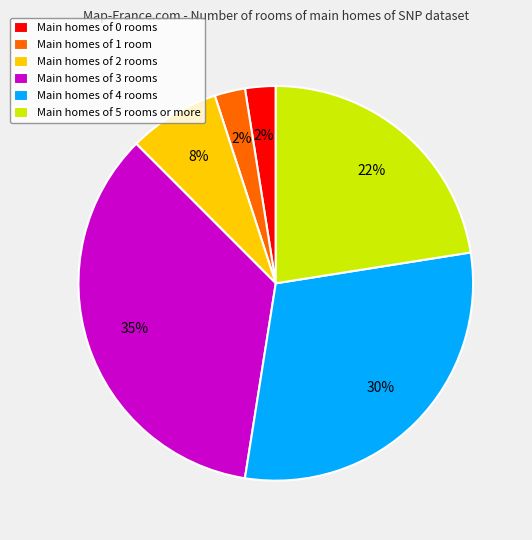

Count the number of slices in the pie.

6